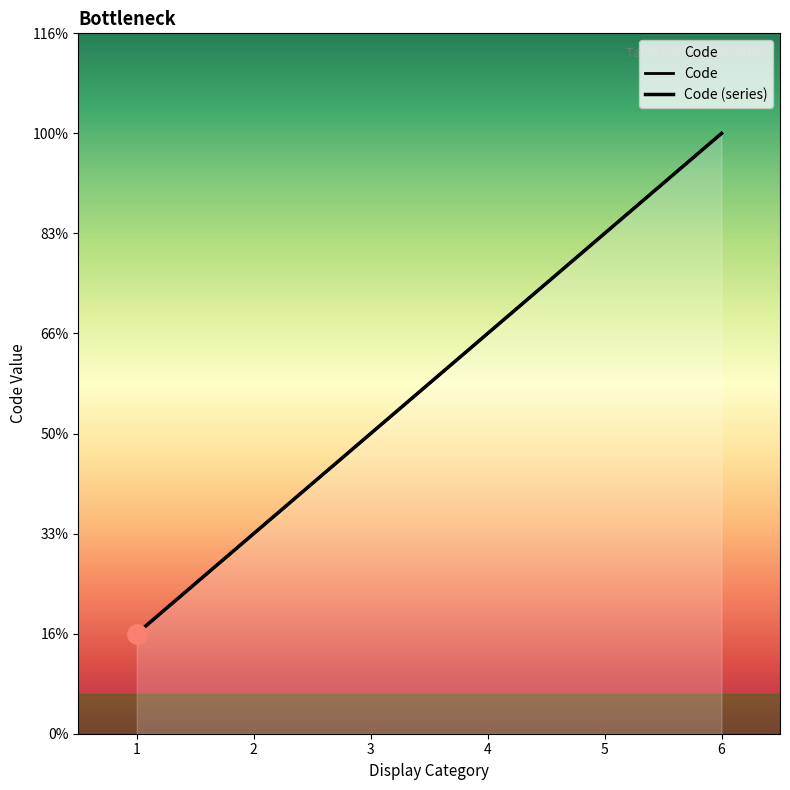

Count the Code (series) values in the range 2 to 5.

4